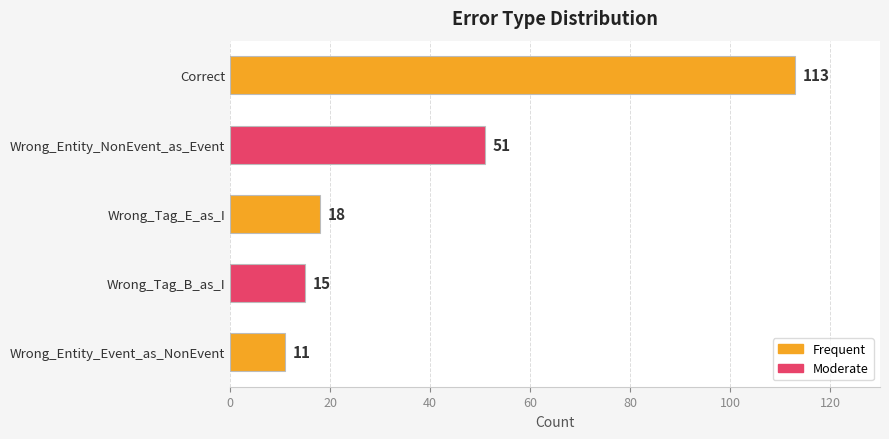

How many bars are there in total?

5